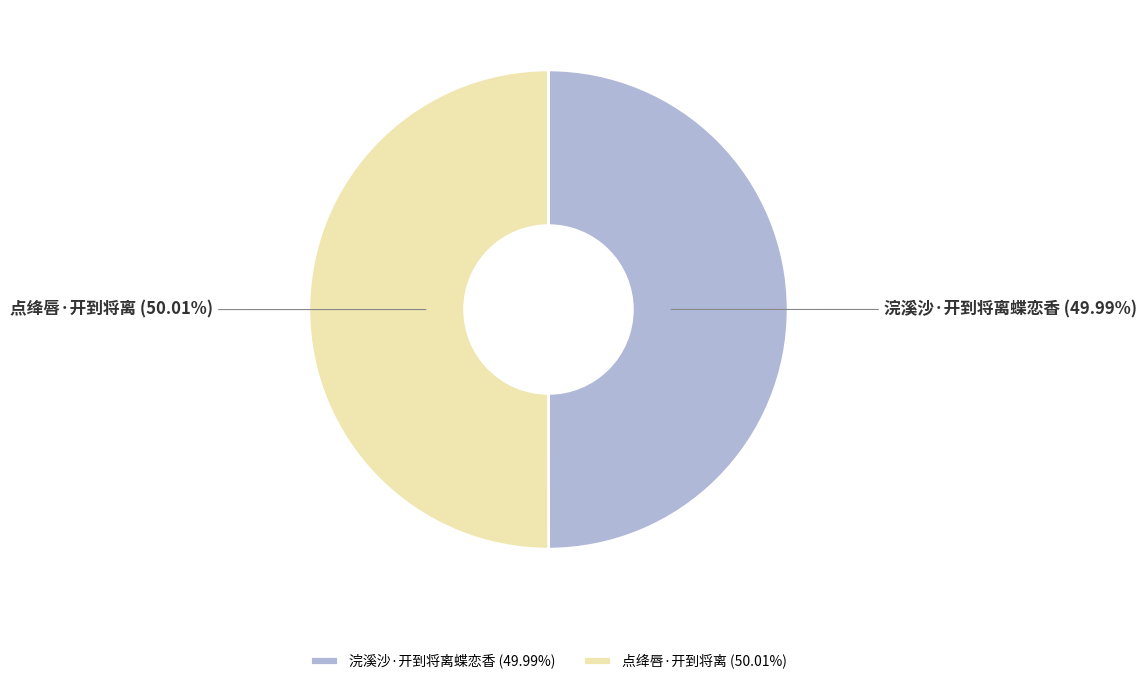

Do 浣溪沙·开到将离蝶恋香 and 点绛唇·开到将离 together represent more than half of the pie?

Yes